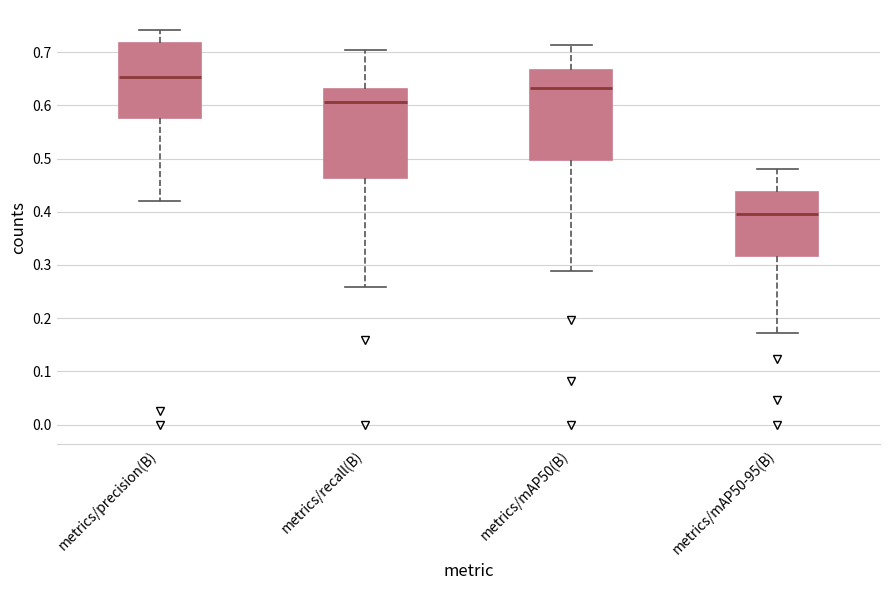

Reading left to right, read every box against the y-axis: the position of its median line, the range the box covers, and the ends of its whiskers. The values are not printed on the chart, so give them approximately, as read against the axis.

metrics/precision(B): median 0.65, box 0.58 to 0.72, whiskers 0.42 to 0.74
metrics/recall(B): median 0.61, box 0.46 to 0.63, whiskers 0.26 to 0.70
metrics/mAP50(B): median 0.63, box 0.50 to 0.67, whiskers 0.29 to 0.71
metrics/mAP50-95(B): median 0.40, box 0.32 to 0.44, whiskers 0.17 to 0.48